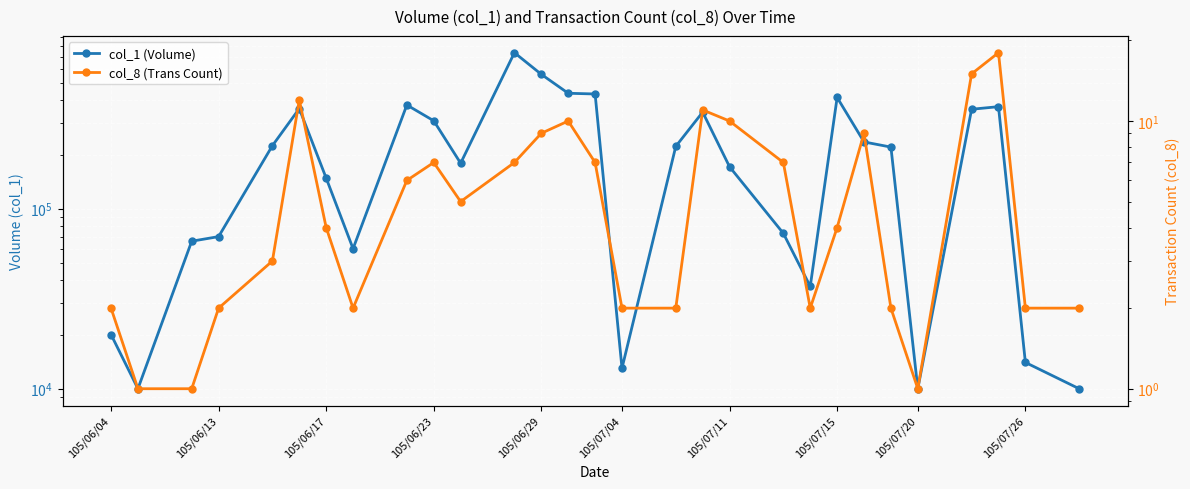

What is the total value across all series at 105/07/20?

10001